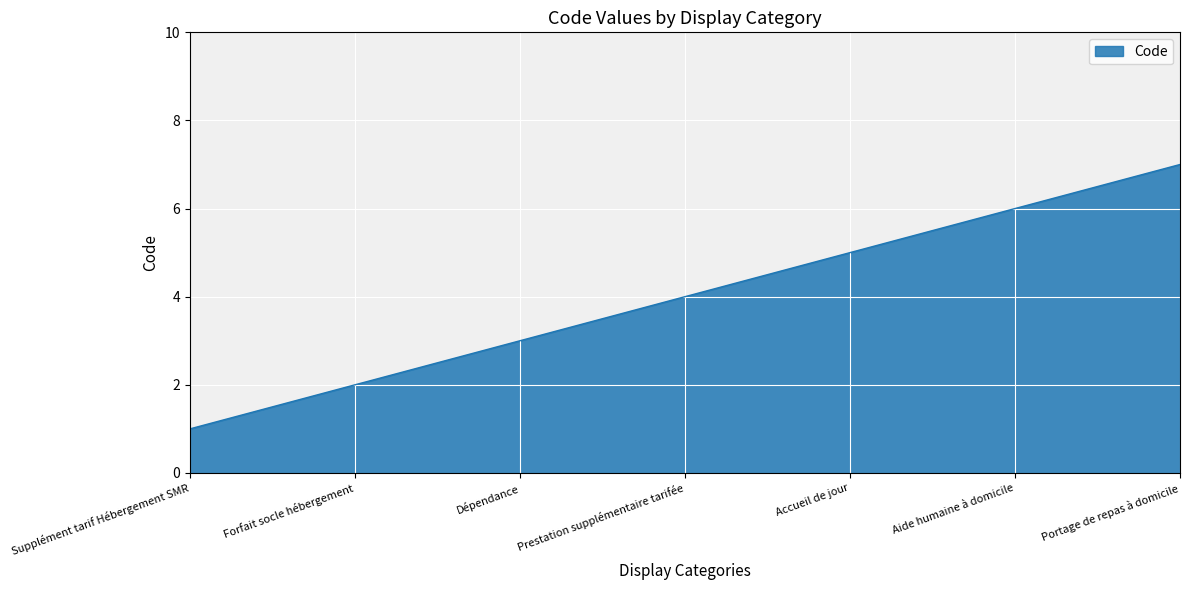

True or false: there are more than 1 points higher than both neighbors.

False